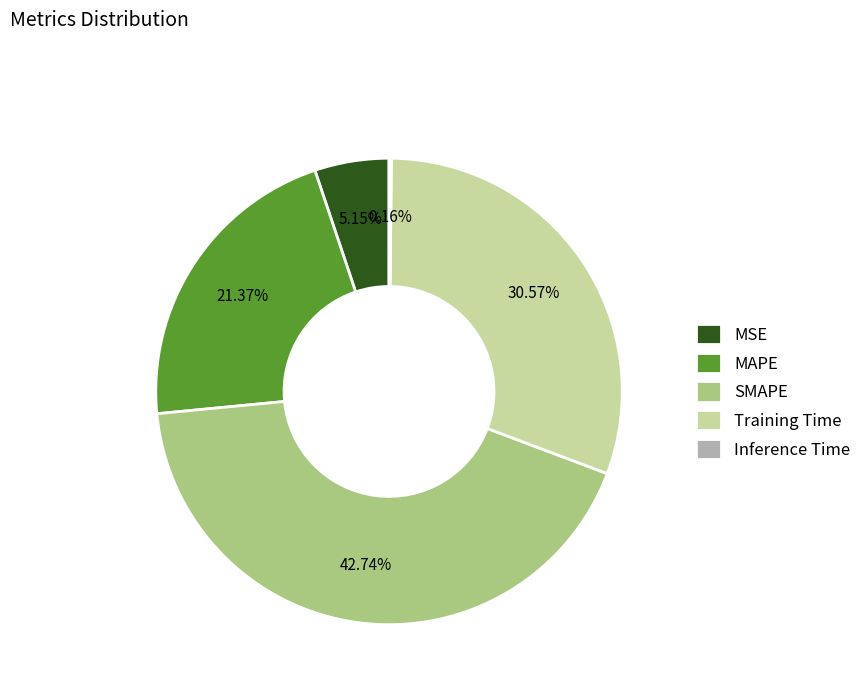

Combined, do MSE and SMAPE account for over 50%?

No